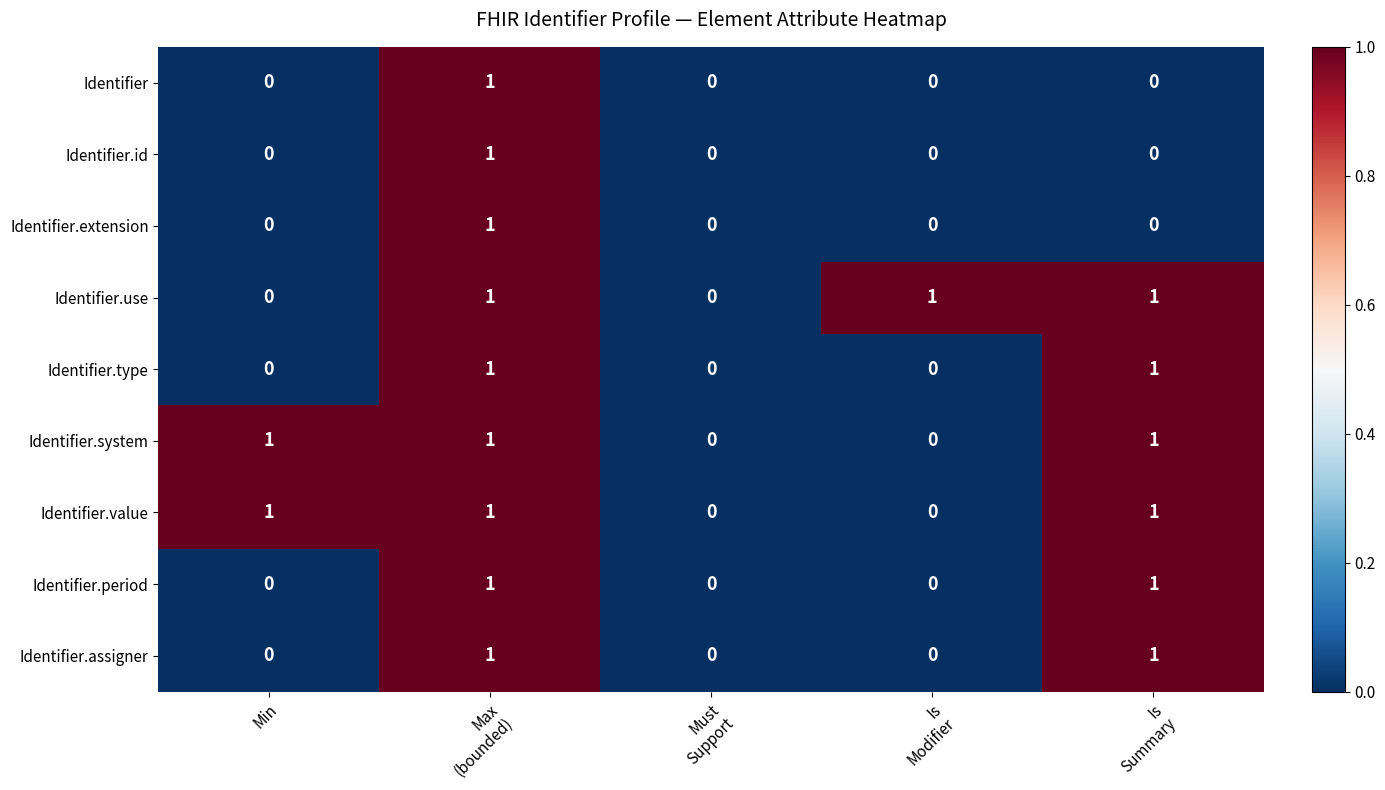

Count the Identifier.extension values in the range 0 to 1.

5